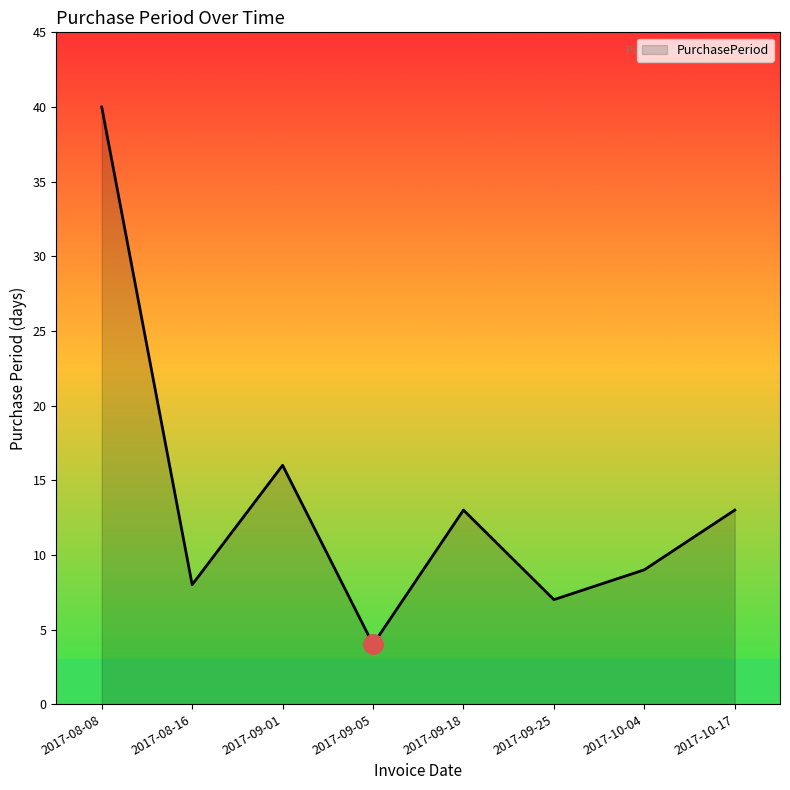

What position from the left is 2017-09-01?

3